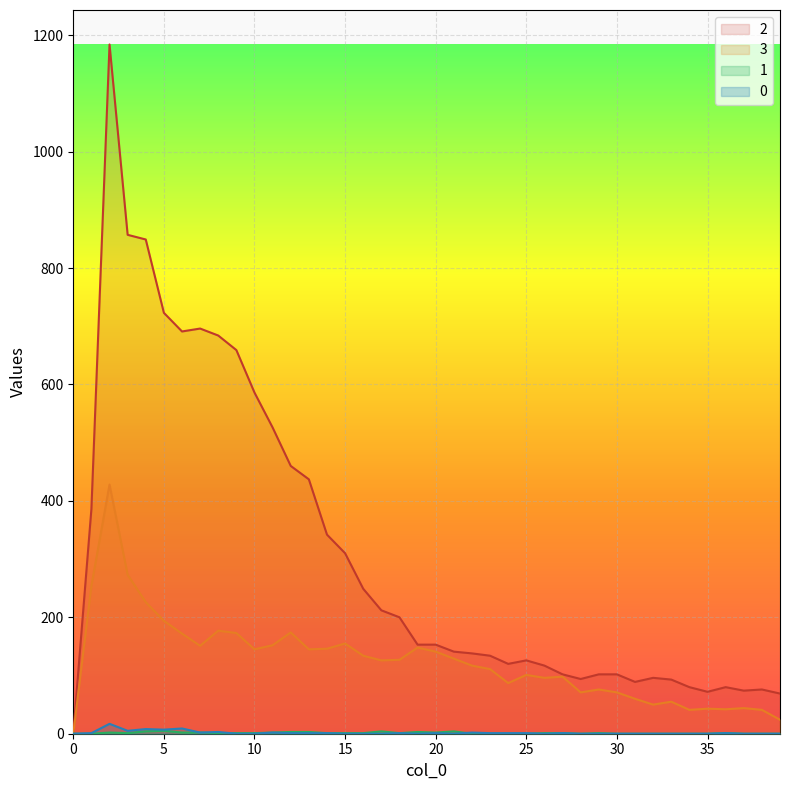

List the series in order of their peak value, highest first.

2, 3, 0, 1